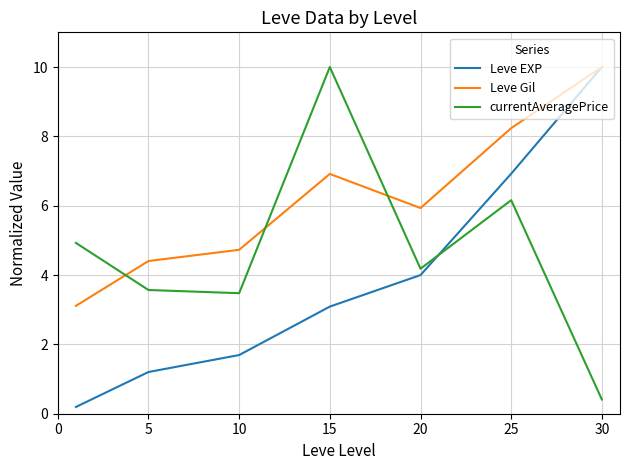

Which series has the largest total across all categories?

Leve Gil